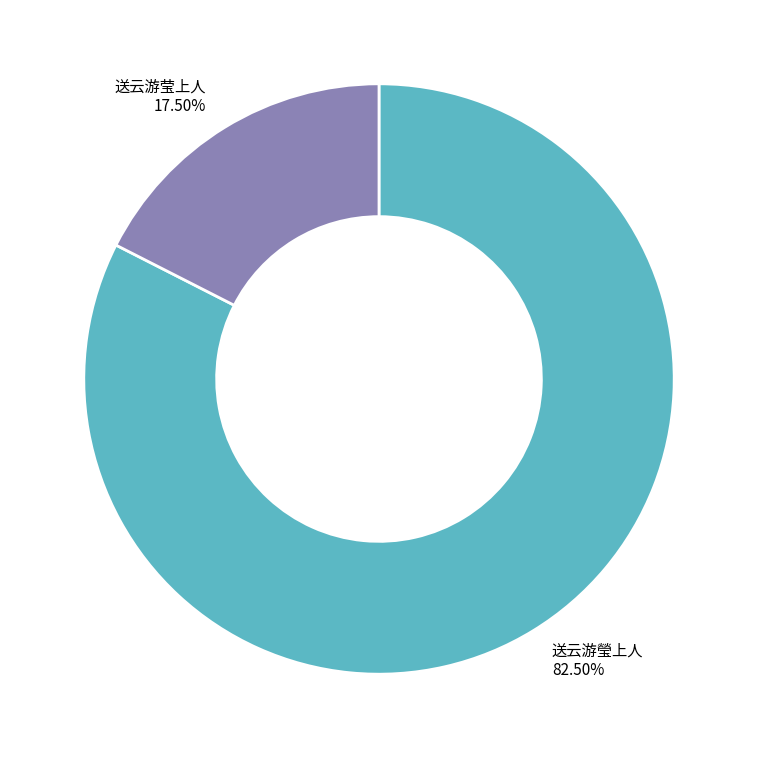

How many segments does this pie chart have?

2